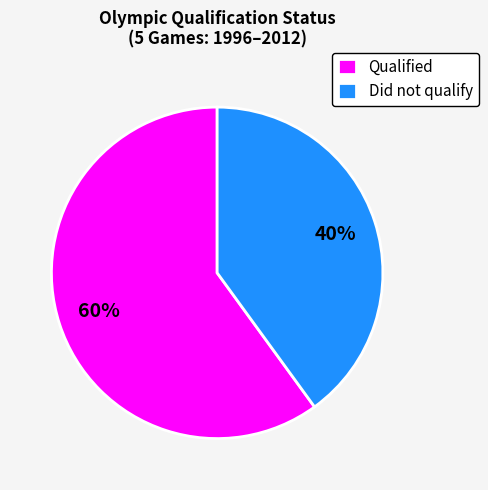

Which slice is the smallest?

Did not qualify